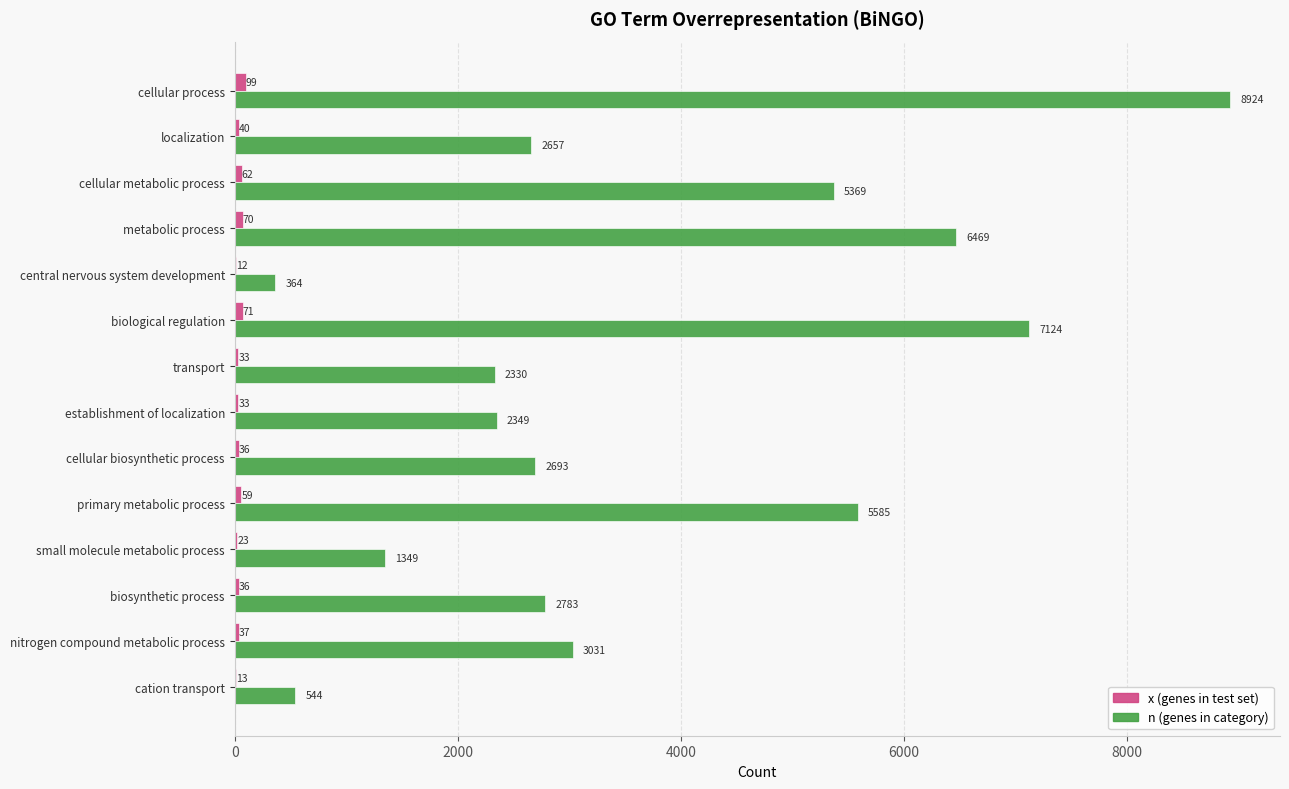

How many distinct data groups are displayed?

2